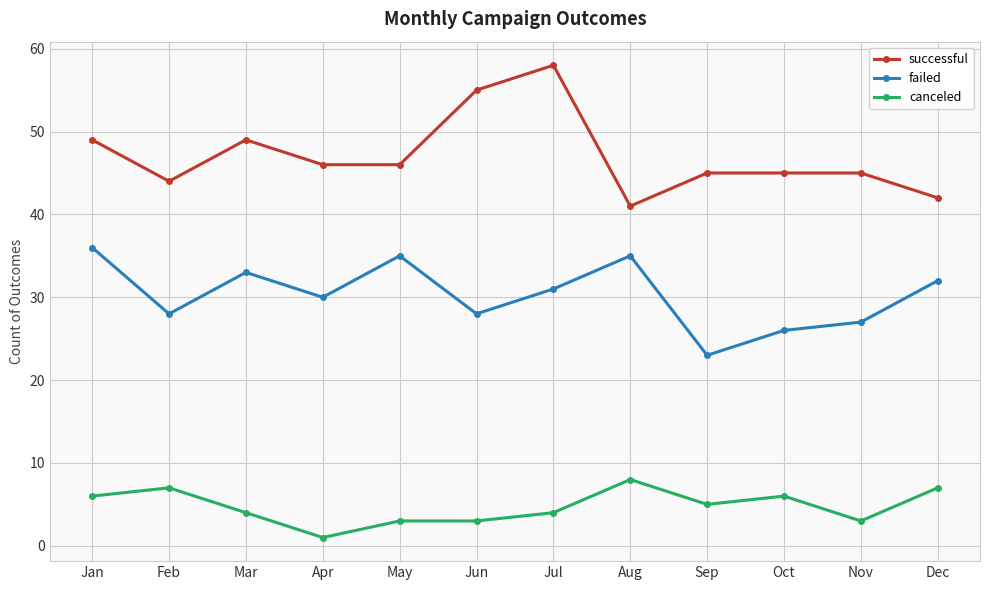

What are all the series names shown in the legend?

successful, failed, canceled